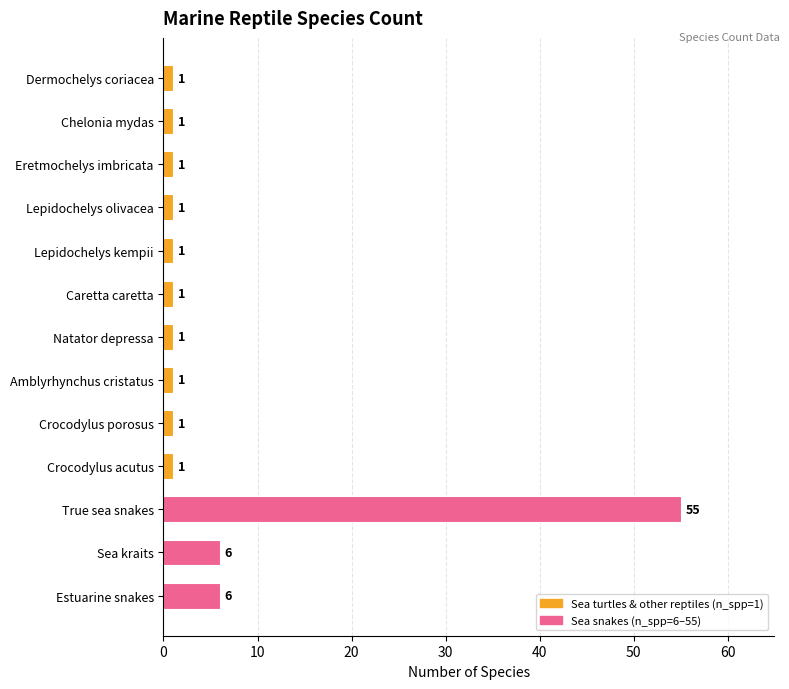

Are the bars horizontal?

Yes